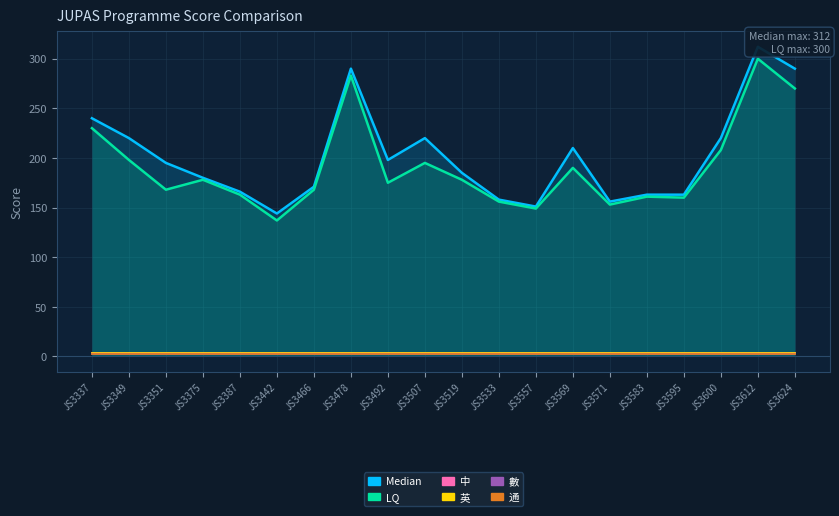

At which category does the chart reach its minimum across all series?

JS3337